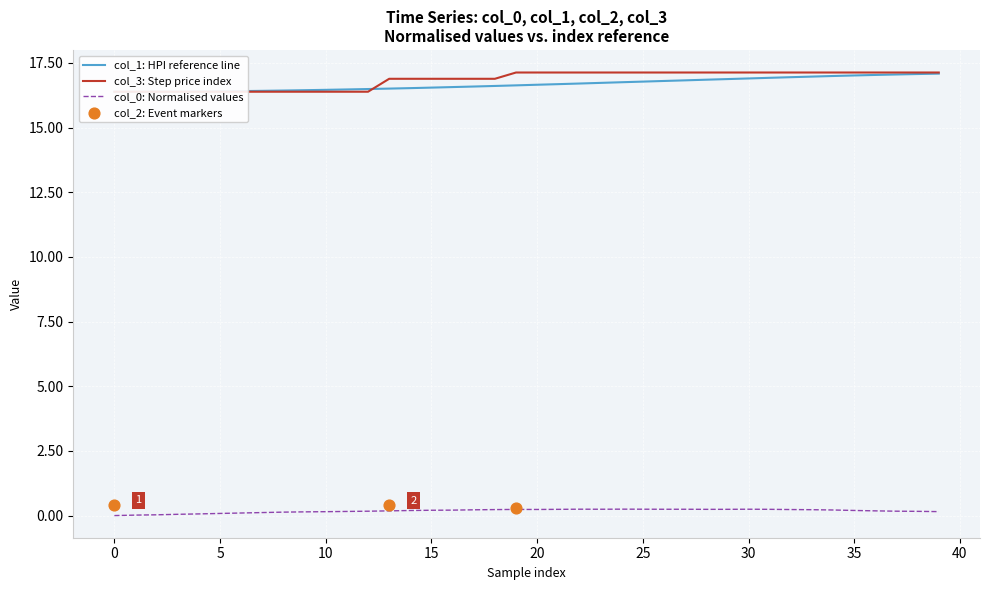

At how many categories does at least one series exceed 16?

40